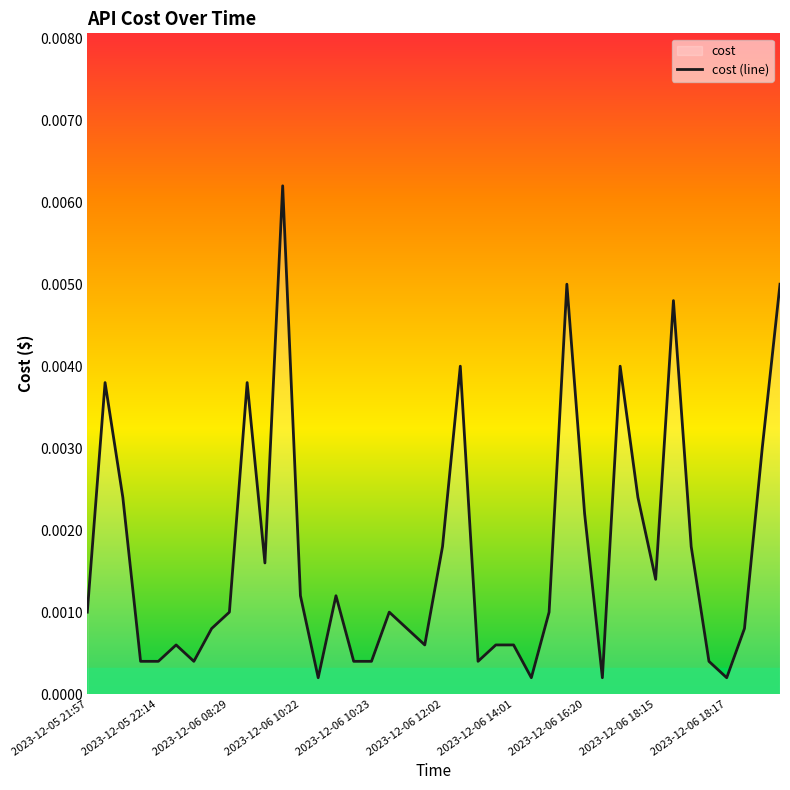

The chart shows a value of 0.0 at 2023-12-06 19:13. True or false?

True